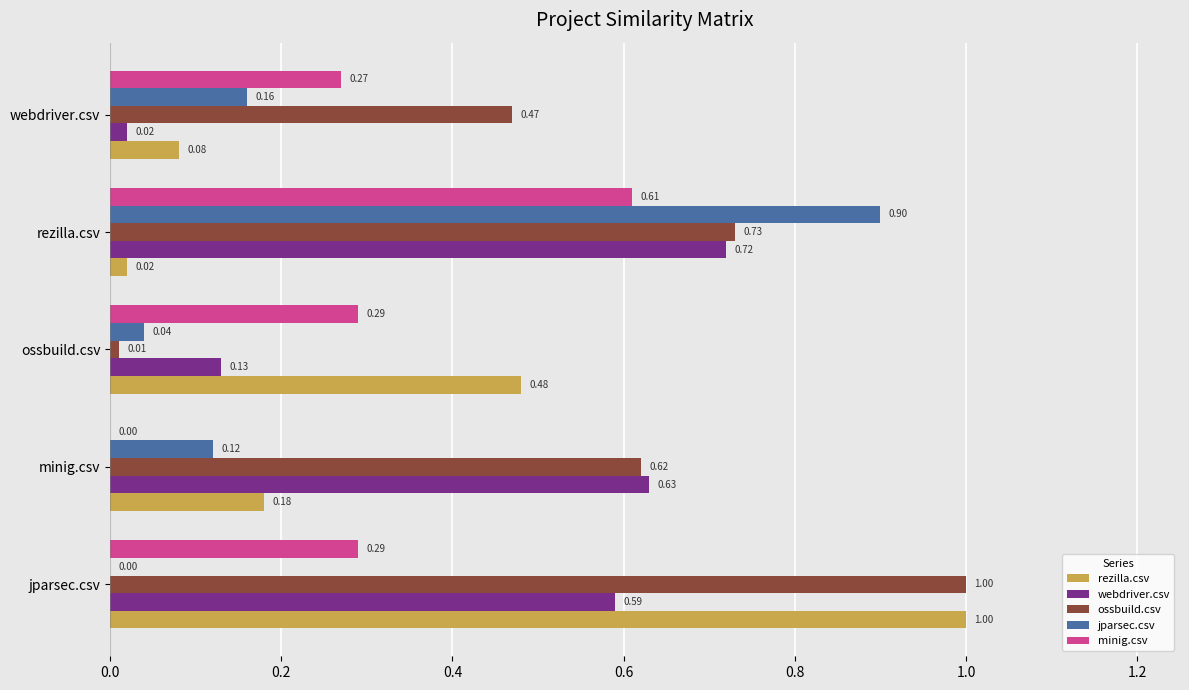

What are all the series names shown in the legend?

rezilla.csv, webdriver.csv, ossbuild.csv, jparsec.csv, minig.csv